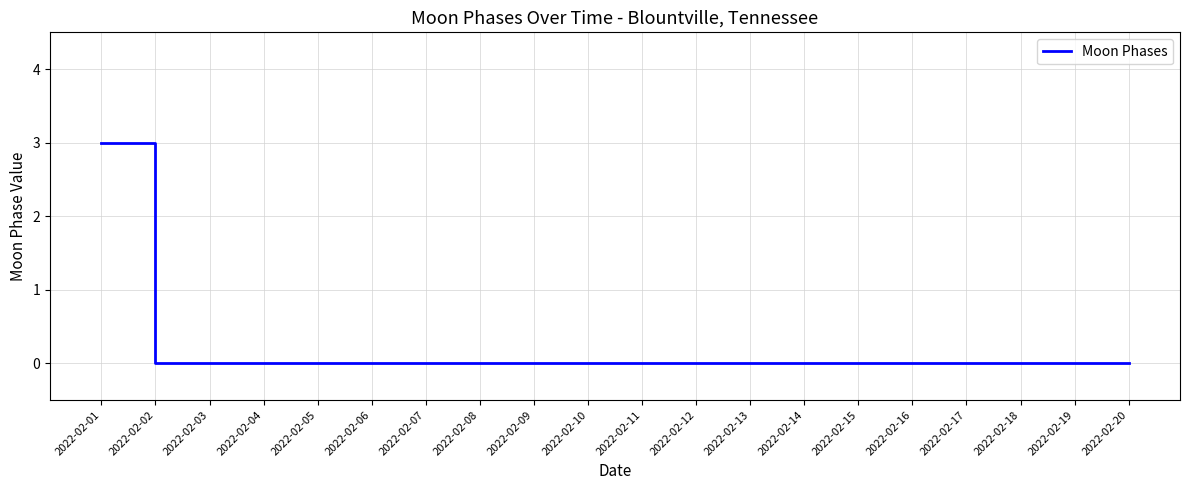

The value at 2022-02-18 is 0. True or false?

True